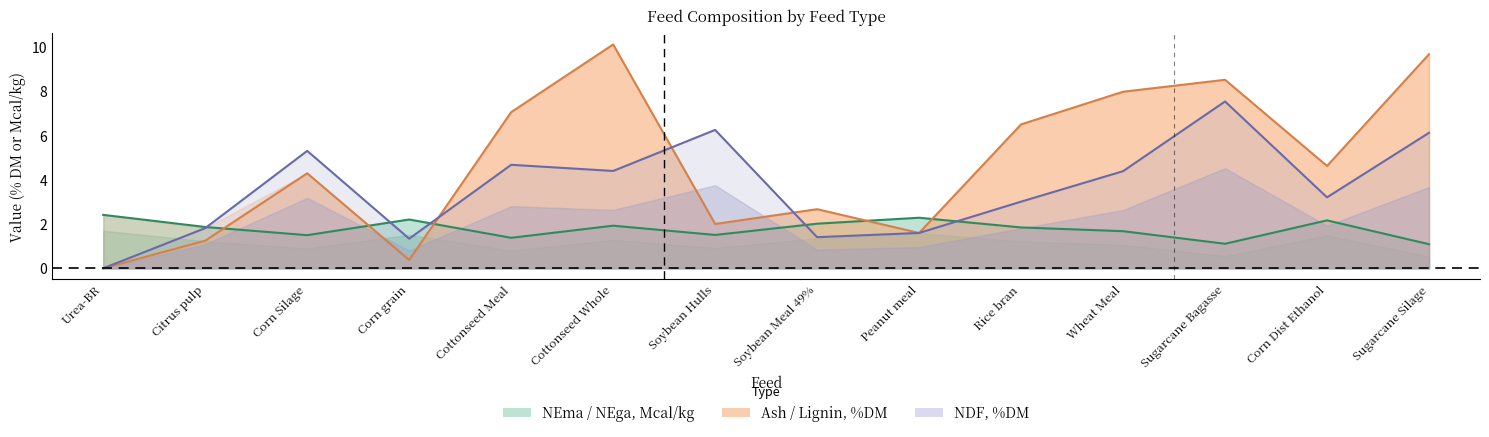

List the labels in order of NDF, %DM value, smallest first.

Urea-BR, Corn grain, Soybean Meal 49%, Peanut meal, Citrus pulp, Rice bran, Corn Dist Ethanol, Wheat Meal, Cottonseed Whole, Cottonseed Meal, Corn Silage, Sugarcane Silage, Soybean Hulls, Sugarcane Bagasse